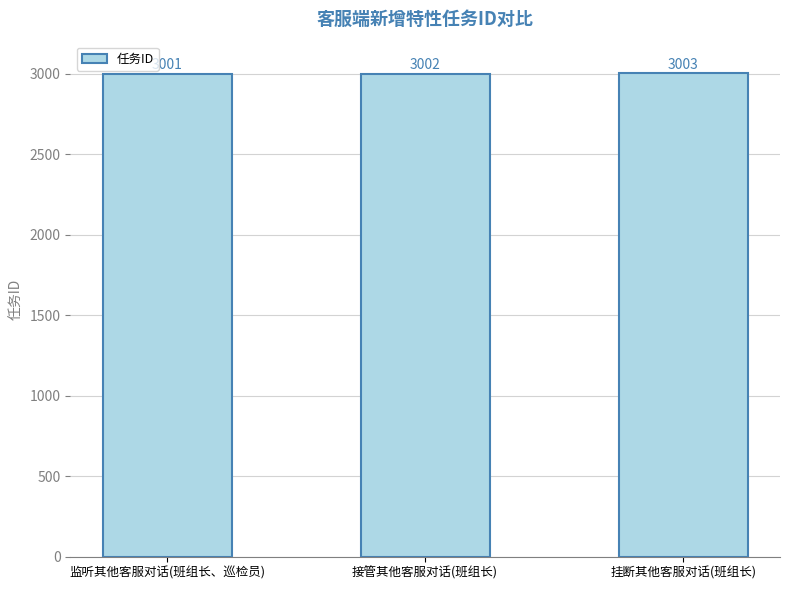

What is the label of the 3rd bar from the right?

监听其他客服对话(班组长、巡检员)